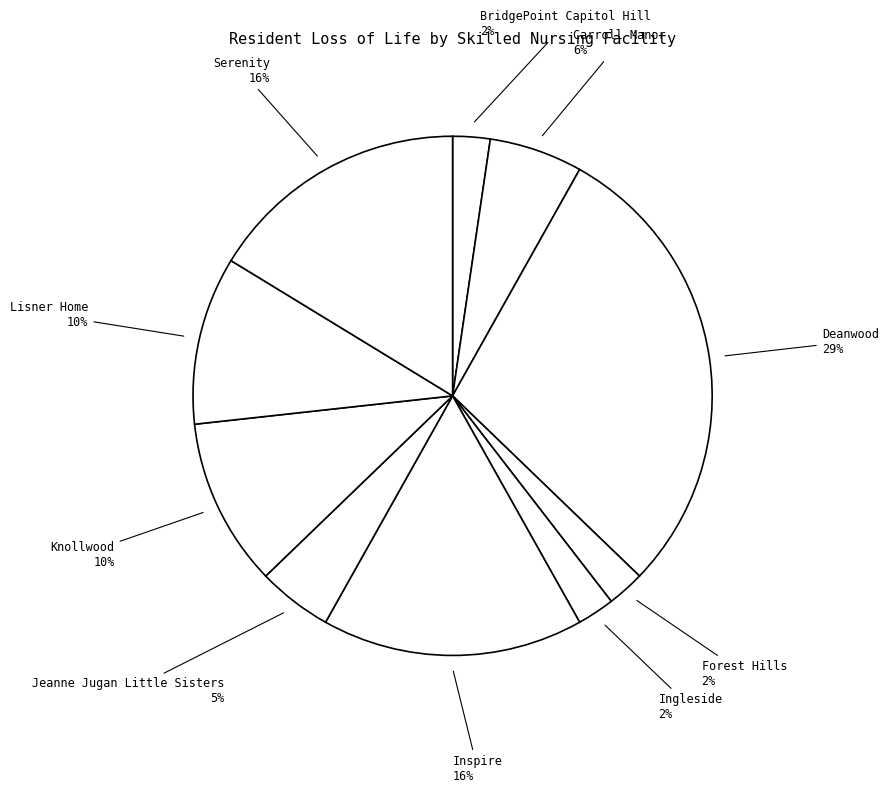

Combined, do Knollwood and Jeanne Jugan Little Sisters account for over 50%?

No